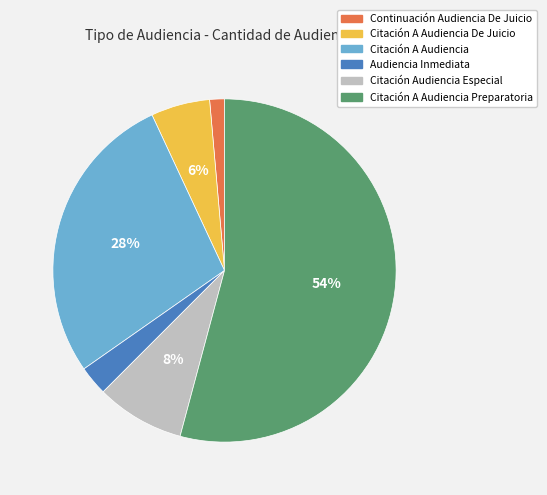

Is there any slice that represents more than half of the pie?

Yes